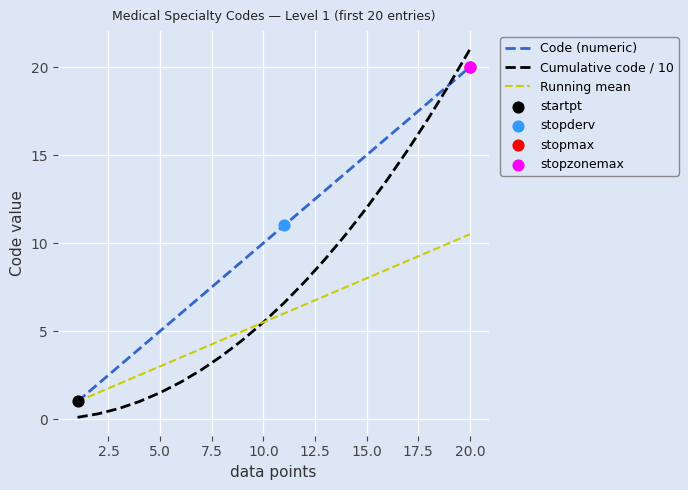

Rank the series by their maximum value, from highest to lowest.

Cumulative code / 10, Code (numeric), Running mean